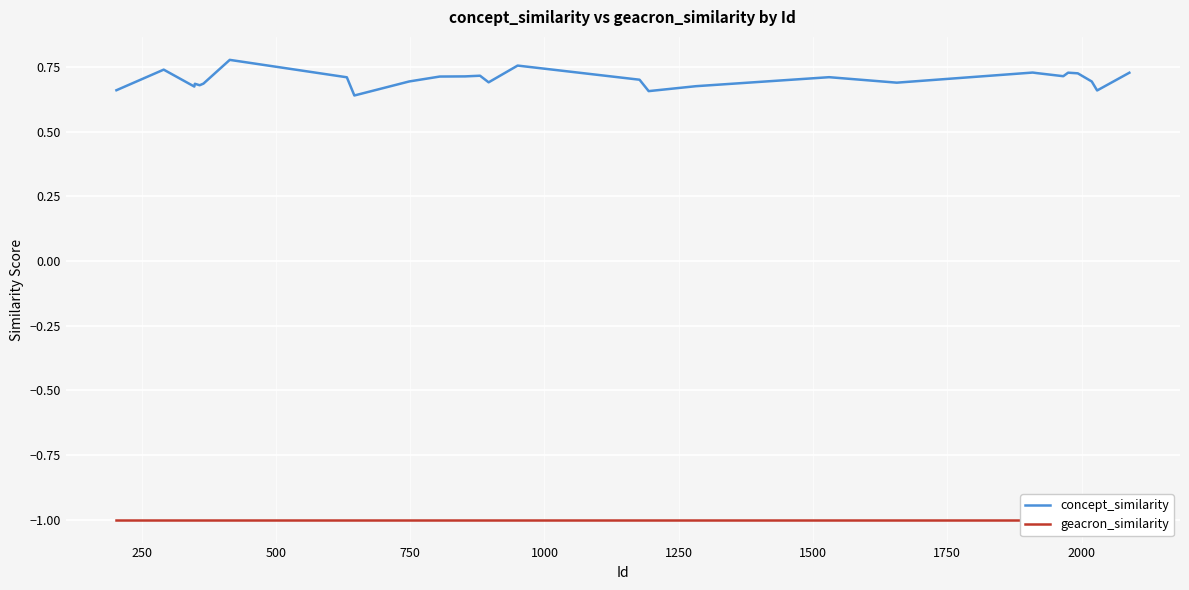

True or false: concept_similarity has more than 0 interior local peaks.

True